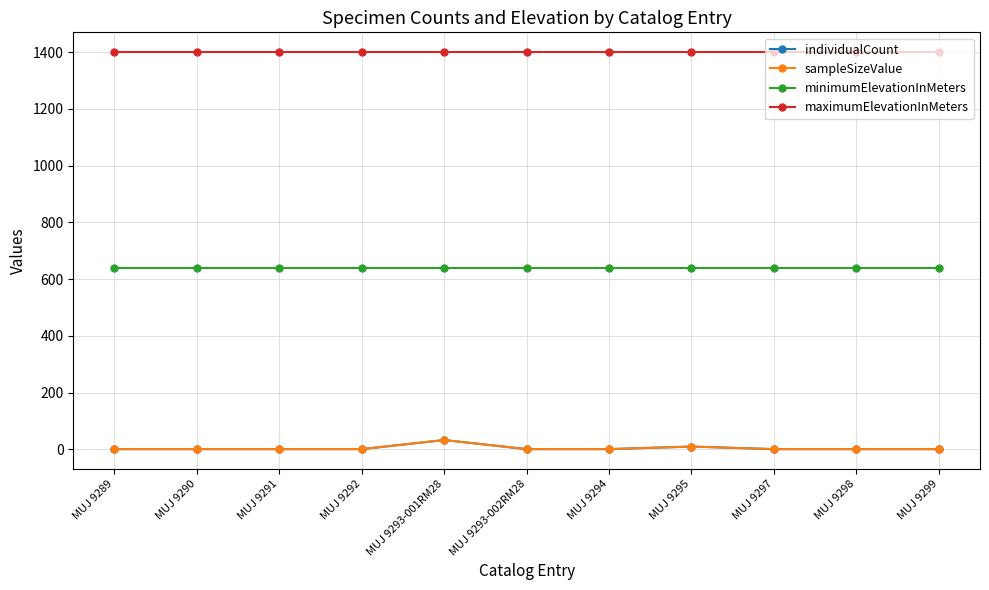

Is it true that sampleSizeValue equals 1 at MUJ 9299?

False